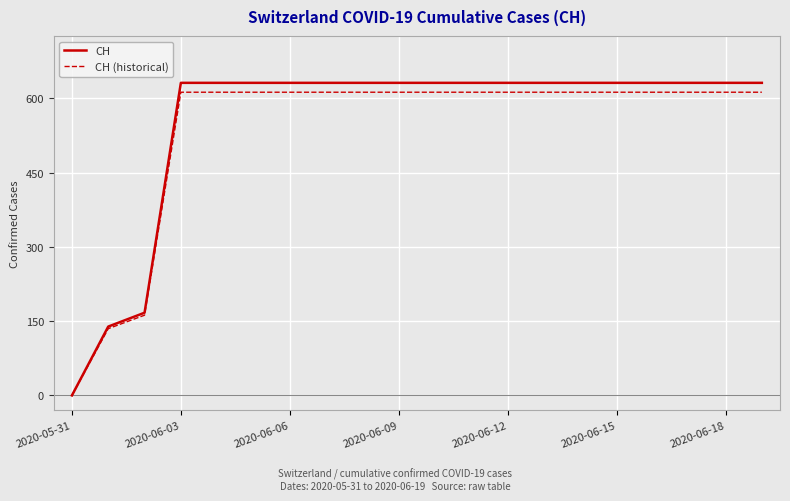

What is the sum of all CH (historical) values?

10702.0